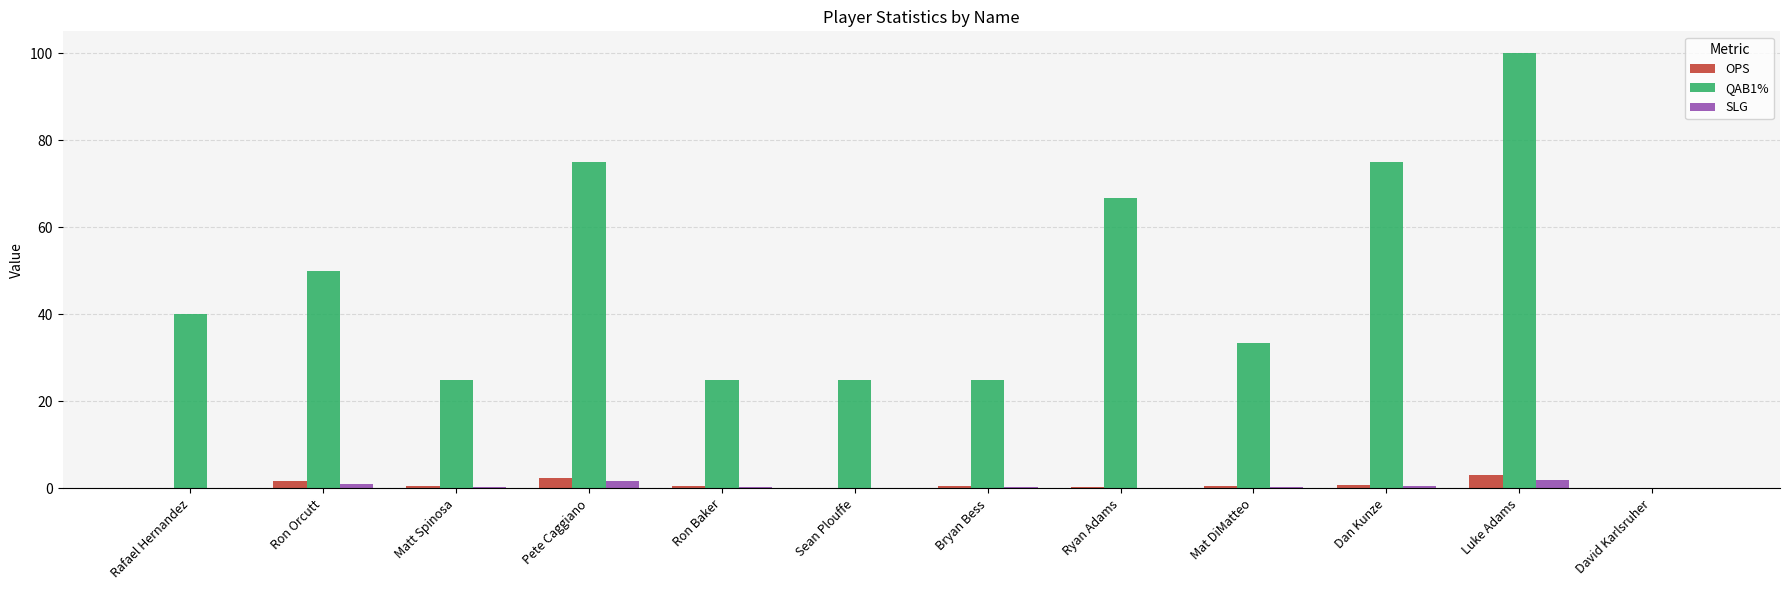

Which label corresponds to the largest value in the chart?

Luke Adams